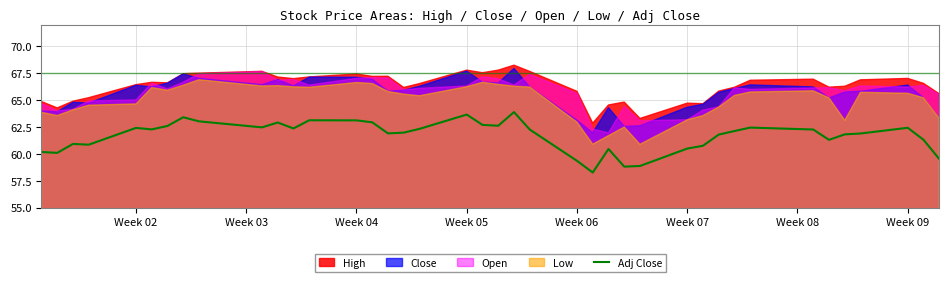

What is the minimum value for Adj Close?

58.3